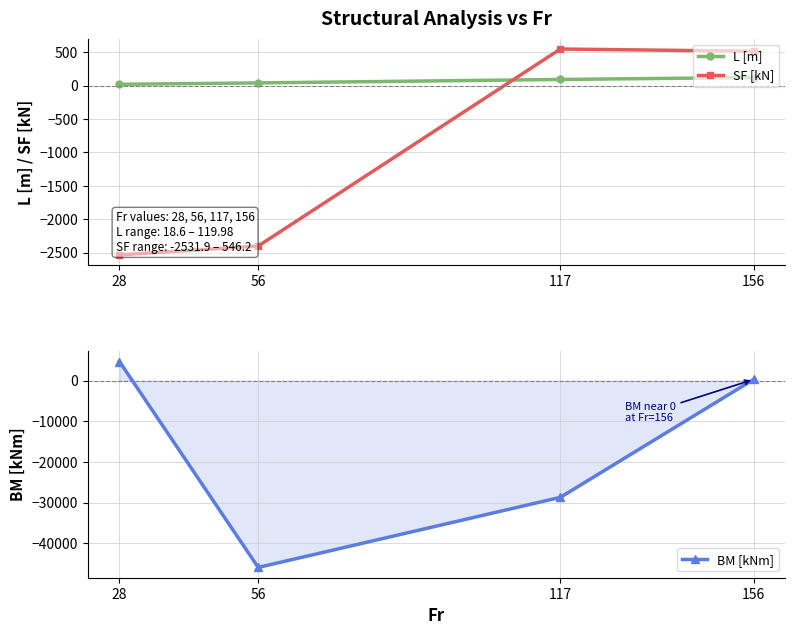

What is the smallest value displayed?

-45946.0